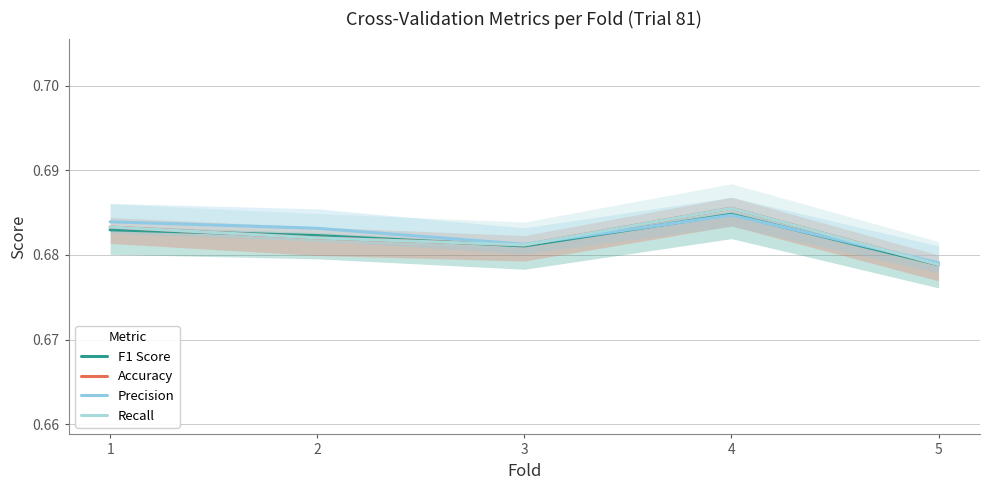

What is the total value across all series at 1?

2.7